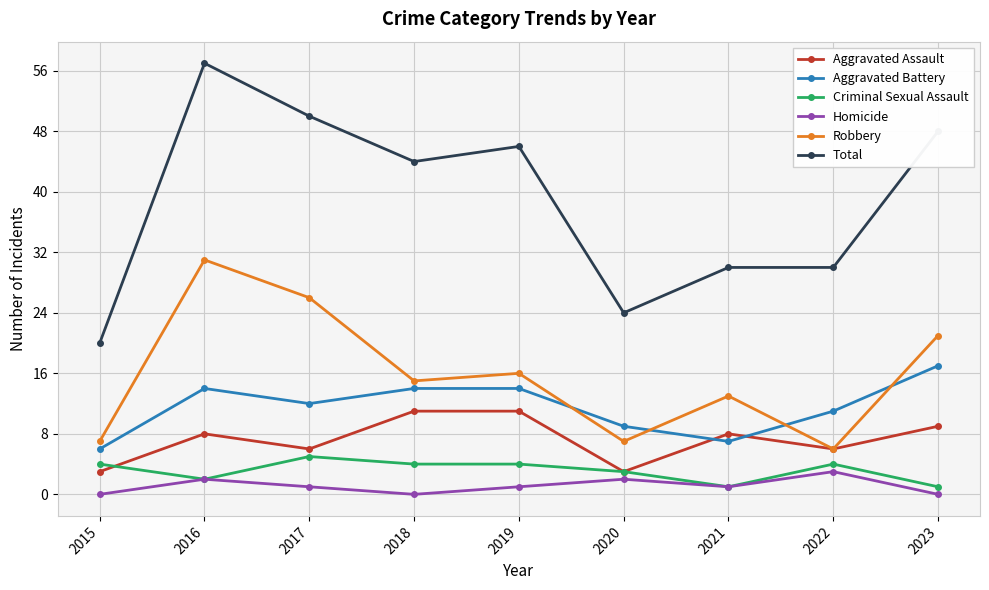

Is it true that Robbery equals 10 at 2020?

False